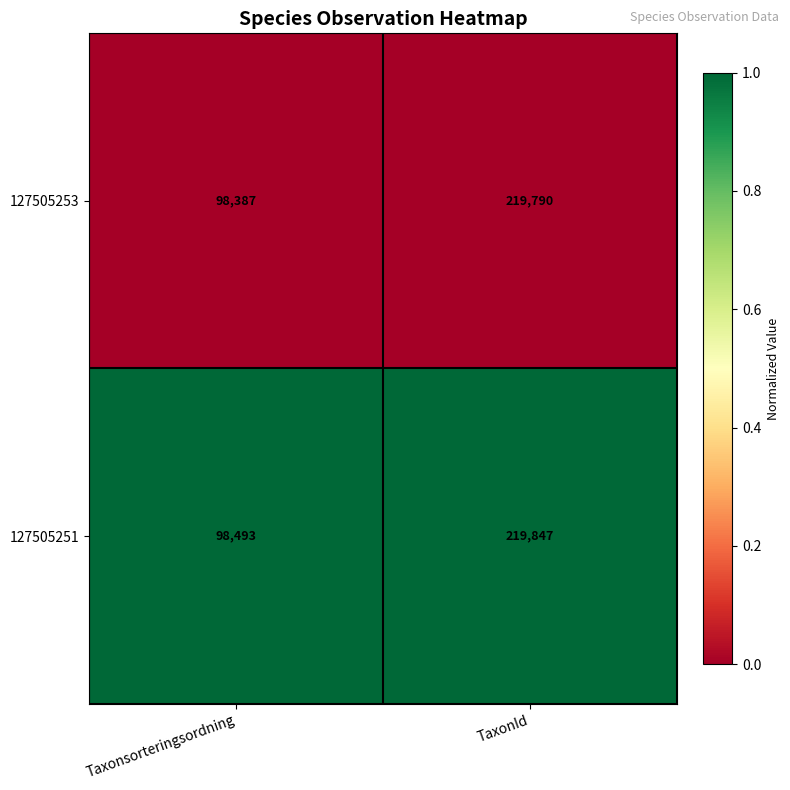

What is the spread (max minus min) of values at TaxonId?

57